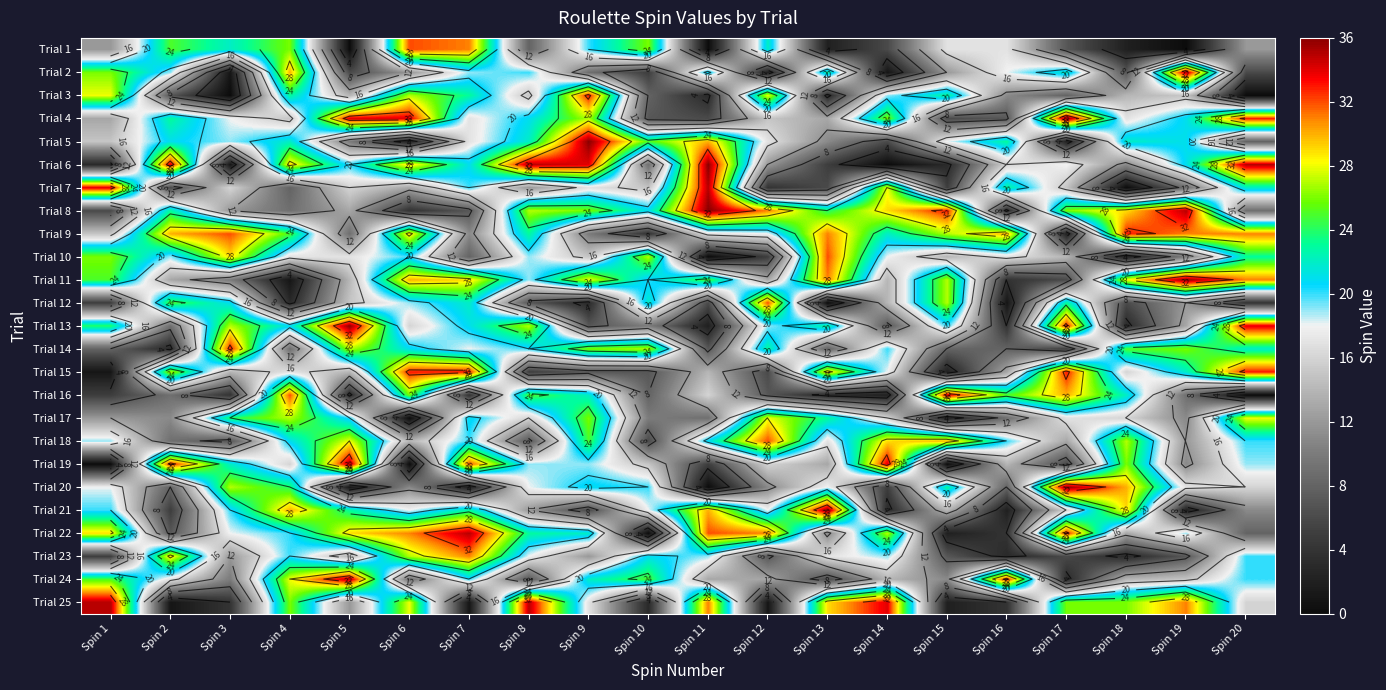

Which category has the highest value in the Trial 8 series?

Spin 11